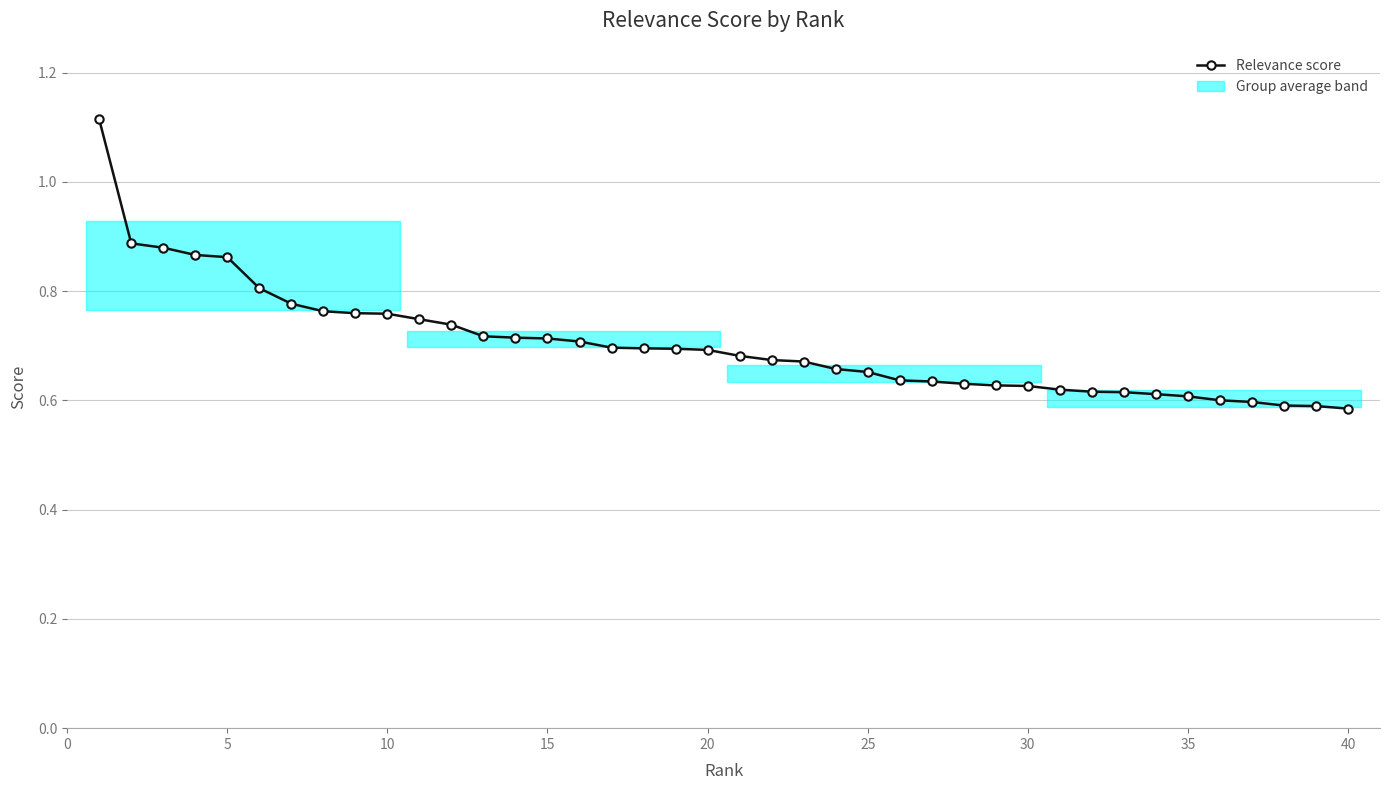

What is the difference between the maximum and minimum values?

0.5